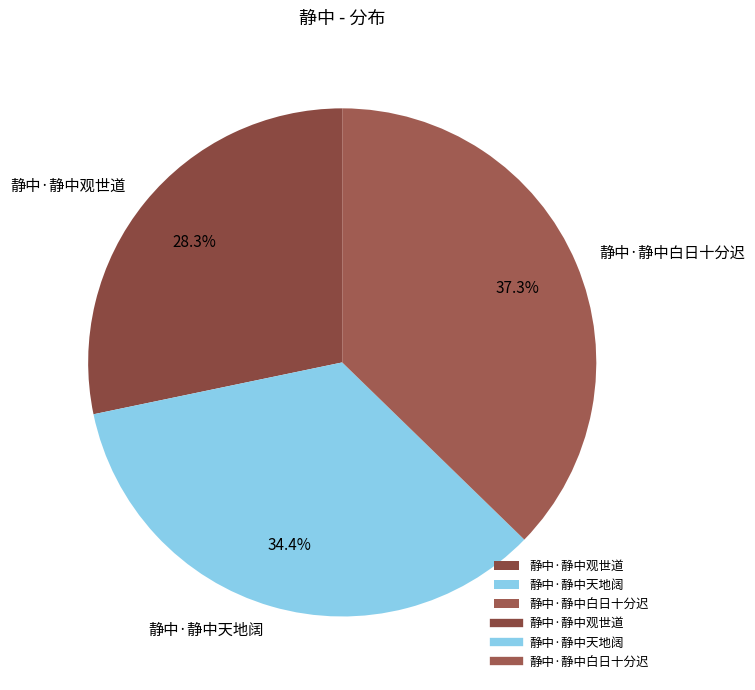

Count the number of slices in the pie.

3